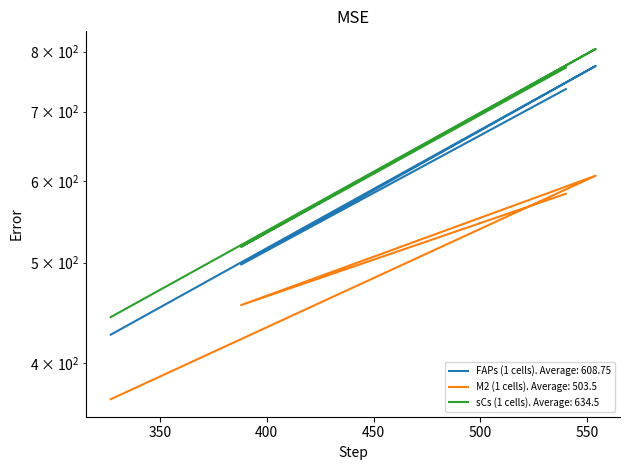

Rank the series by their average value, from highest to lowest.

sCs (1 cells), FAPs (1 cells), M2 (1 cells)